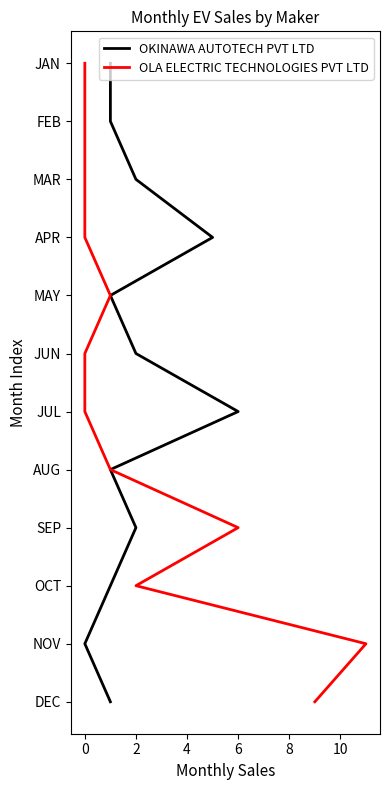

What are all the series names shown in the legend?

OKINAWA AUTOTECH PVT LTD, OLA ELECTRIC TECHNOLOGIES PVT LTD